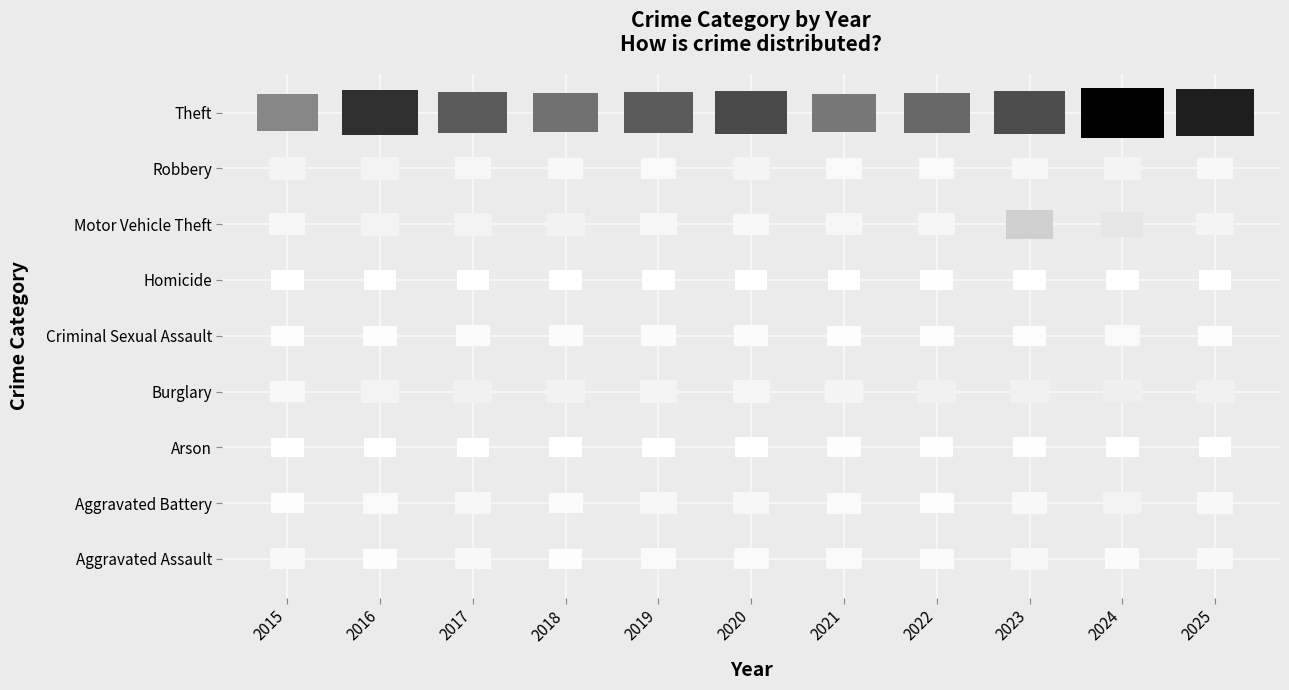

Which category has the highest value in the Arson series?

2021